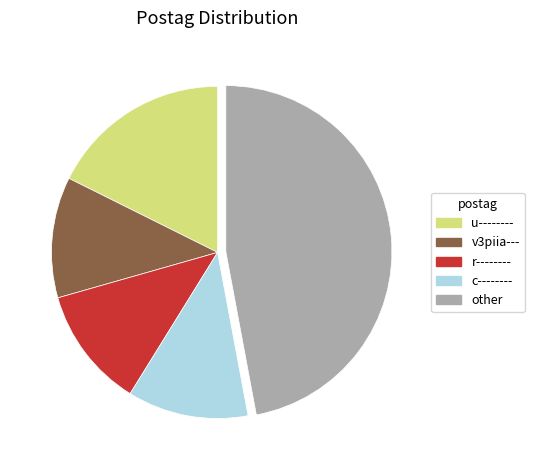

What is the ratio of the value at other to the value at r--------?

4.0